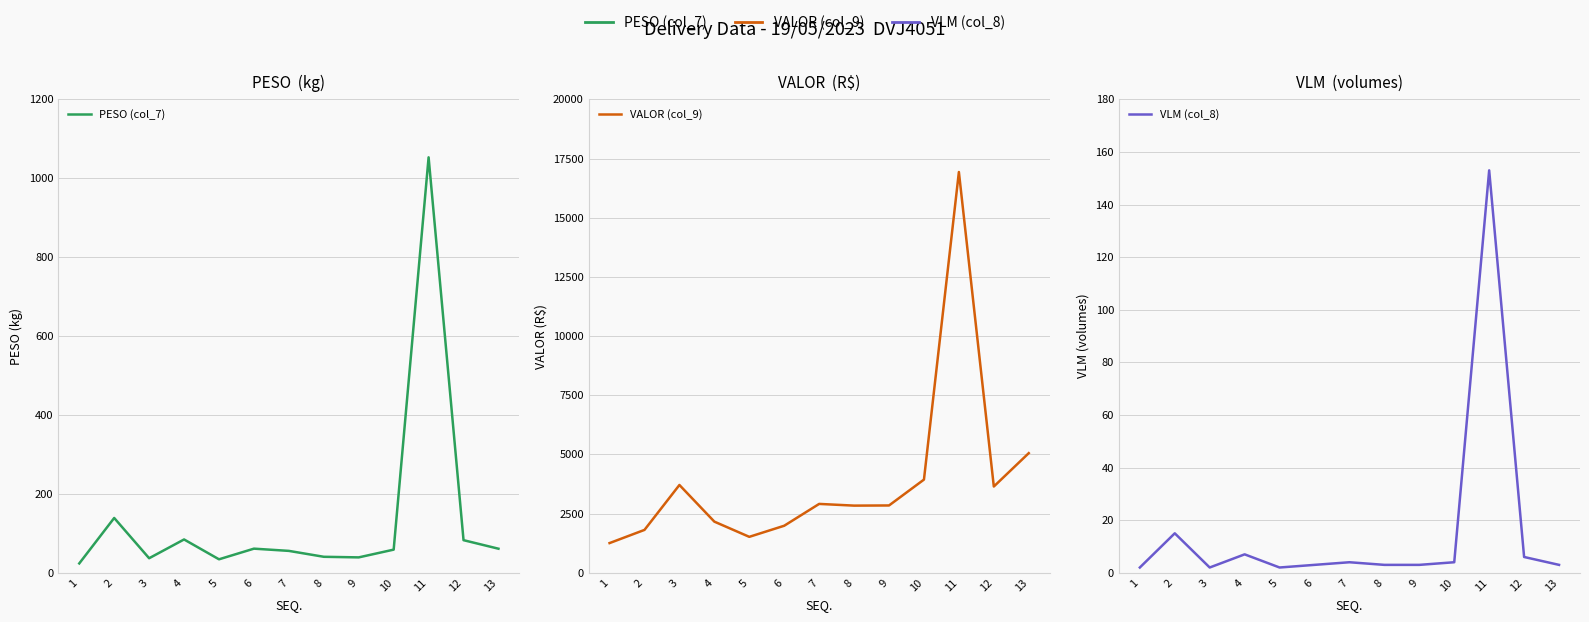

Is the value of PESO (col_7) at 9 greater than the value of VALOR (col_9) at 6?

No